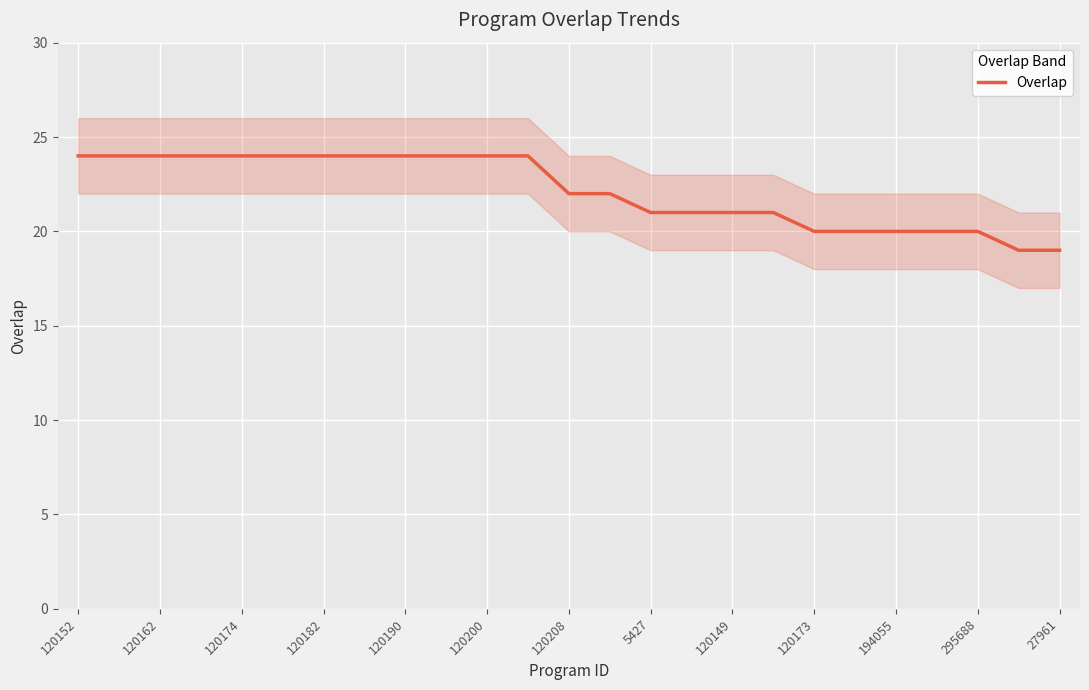

What is the smallest value displayed?

19